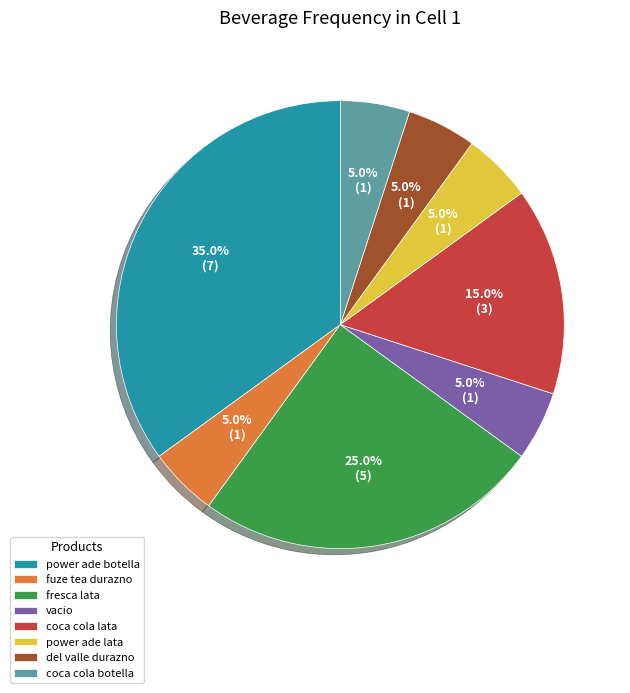

Which category has the biggest portion of the pie?

power ade botella